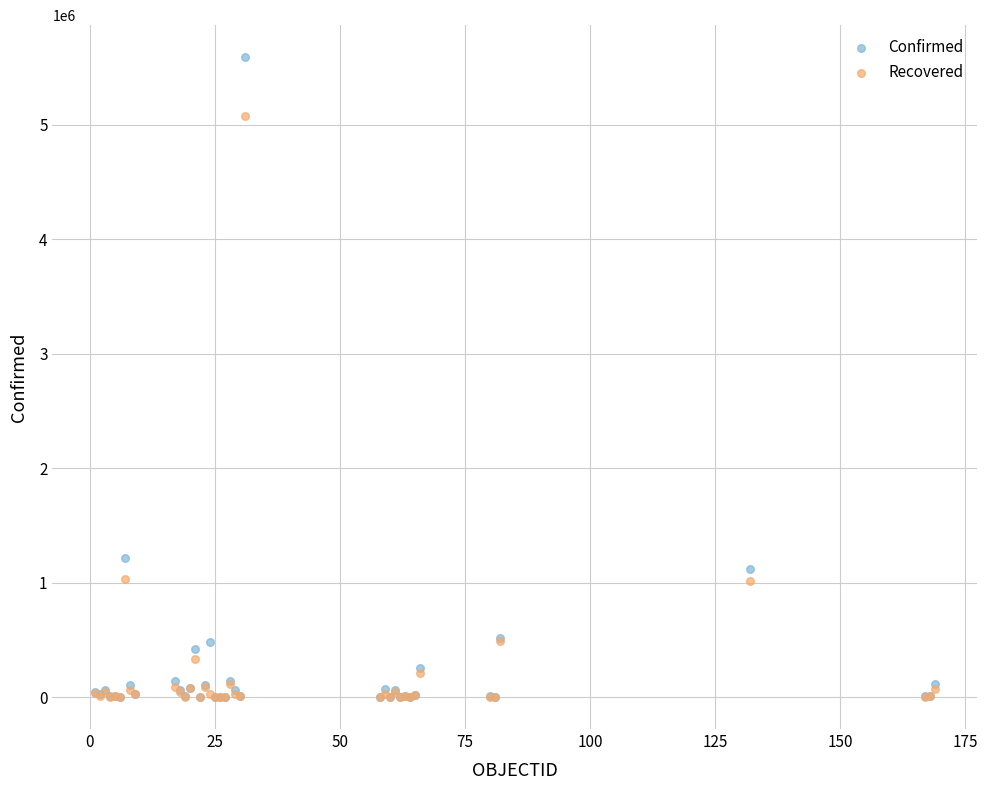

What are all the series names shown in the legend?

Confirmed, Recovered